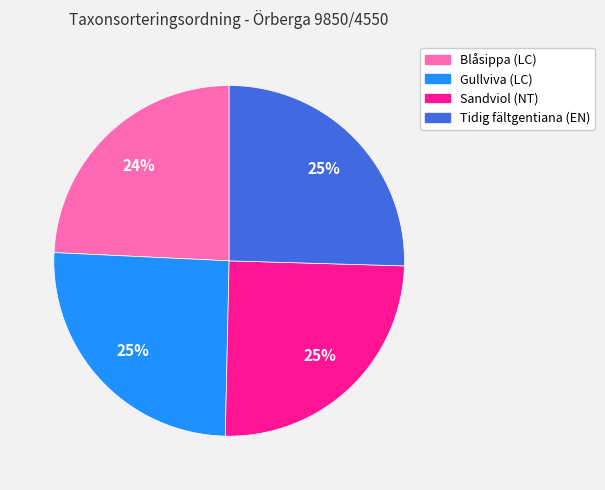

Combined, do Sandviol (NT) and Blåsippa (LC) account for over 50%?

No